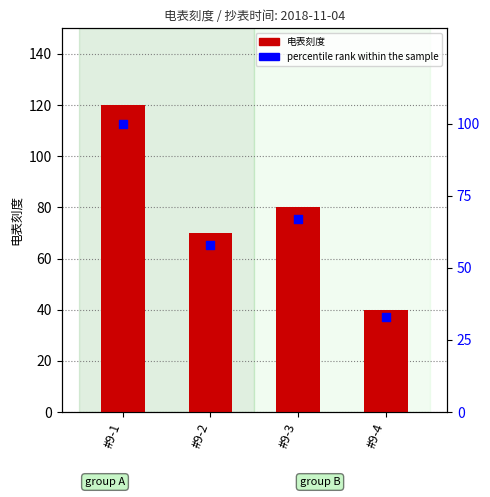

Which series has the widest spread of Y values?

电表刻度